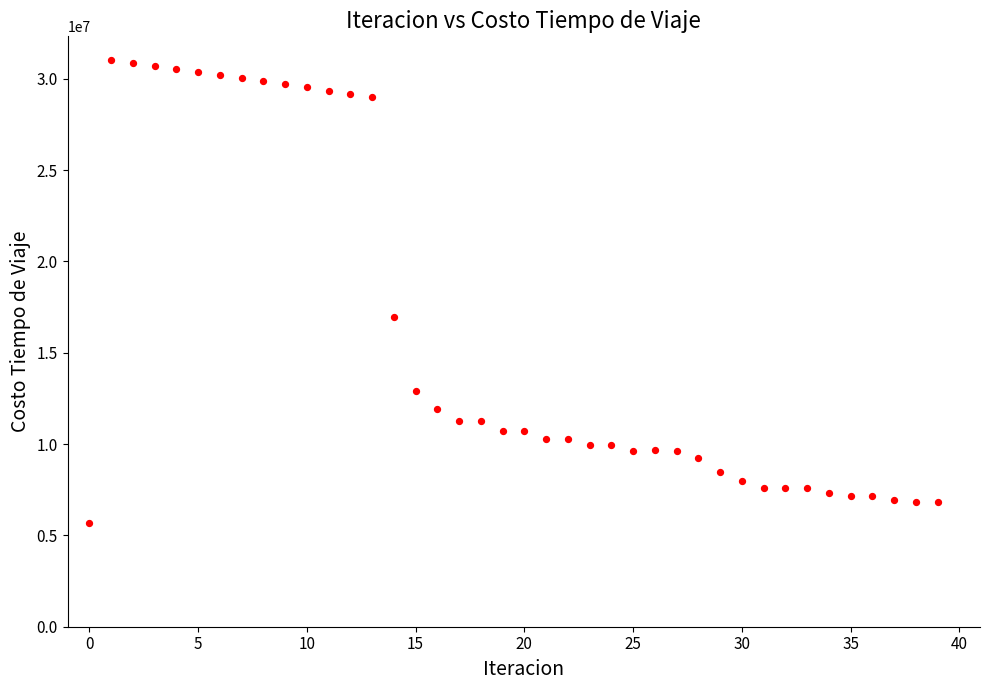

What is the range of Y values (max minus min)?

25395915.9